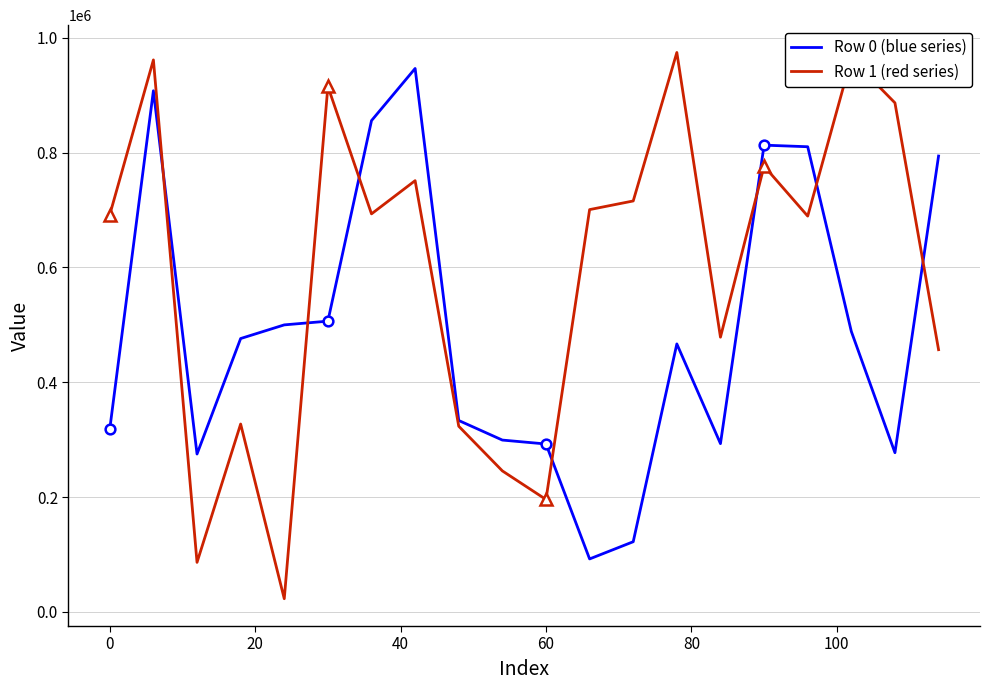

What is the highest value of the Row 1 (red series) series?

974325